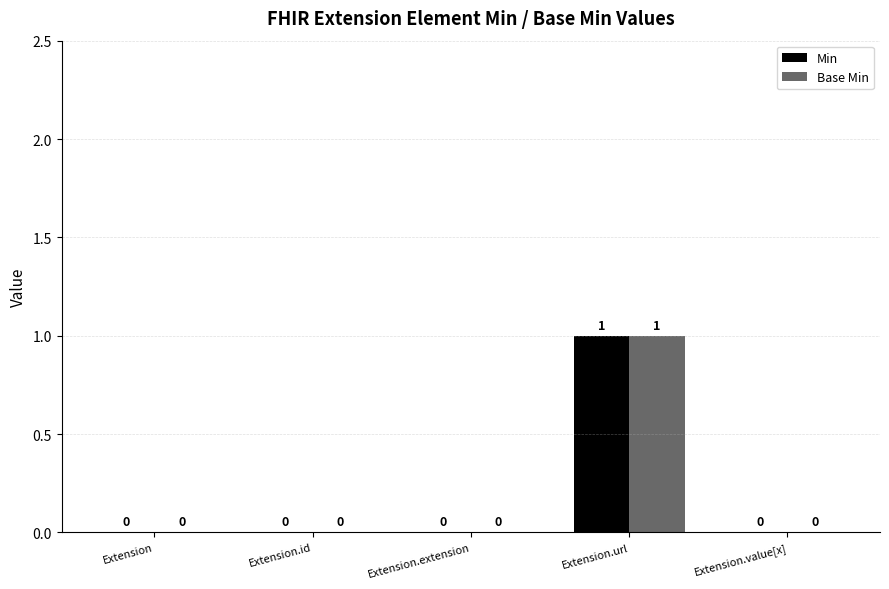

At which category is the sum across all series the highest?

Extension.url